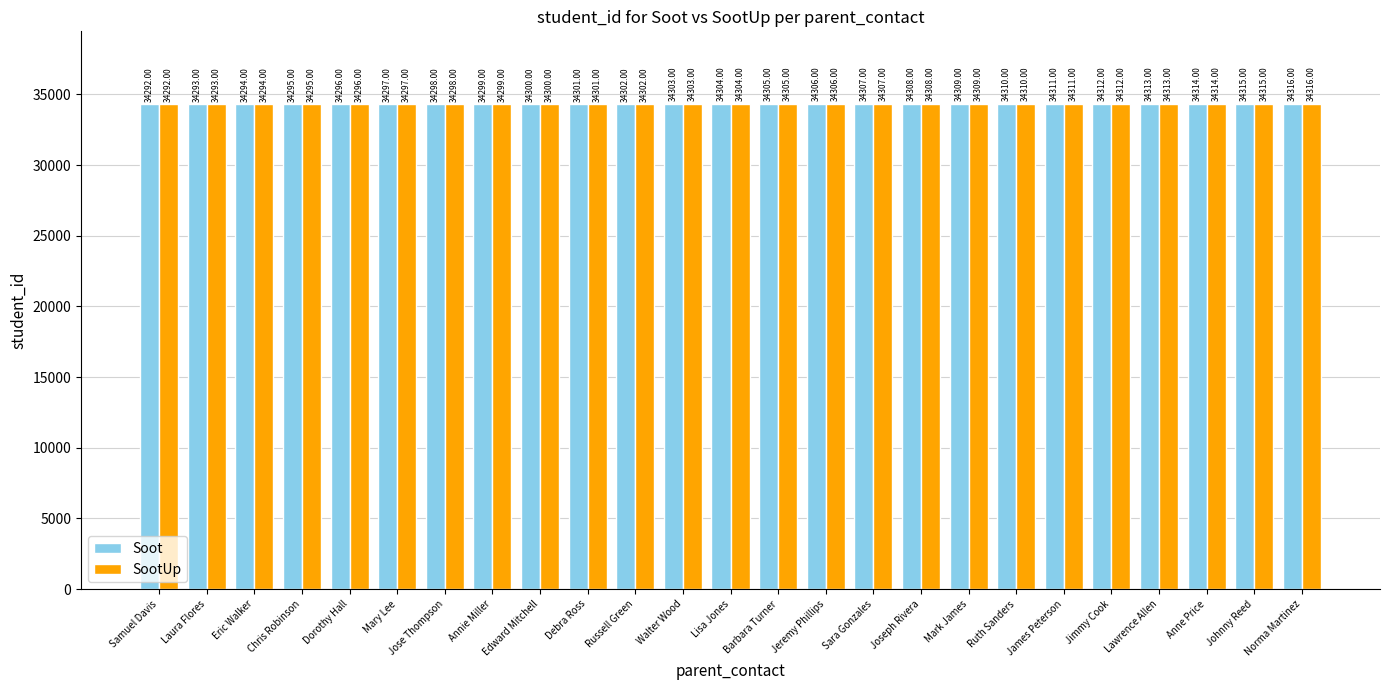

True or false: SootUp has a value of 46733 at Edward Mitchell.

False